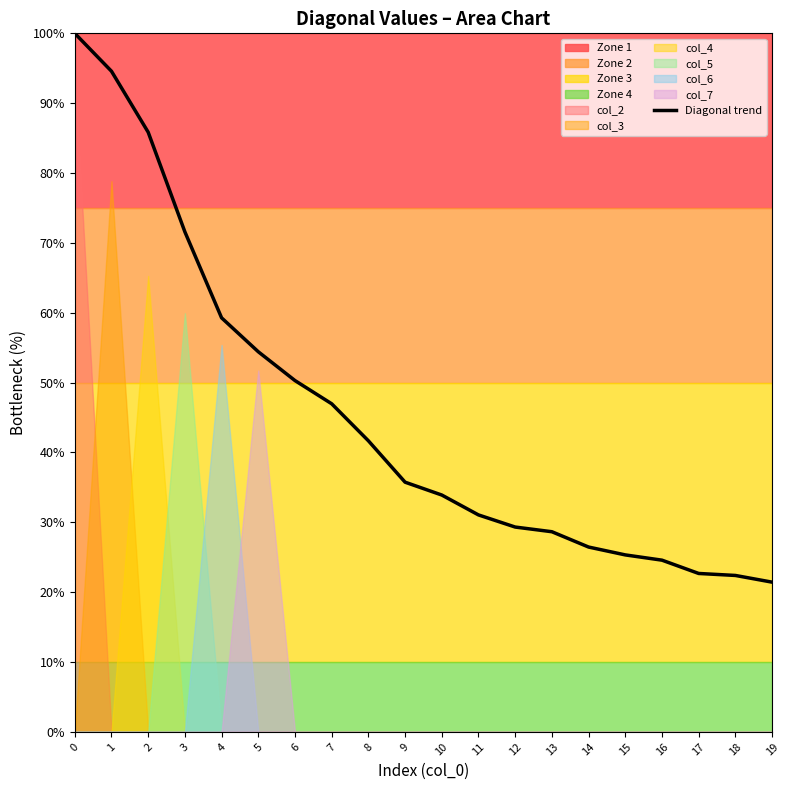

Reading right to left, list all the values displayed in this chart.

19=21.4	18=22.4	17=22.7	16=24.6	15=25.3	14=26.5	13=28.7	12=29.3	11=31.1	10=33.9	9=35.7	8=41.7	7=47.0	6=50.3	5=54.4	4=59.3	3=71.6	2=85.8	1=94.6	0=100.0